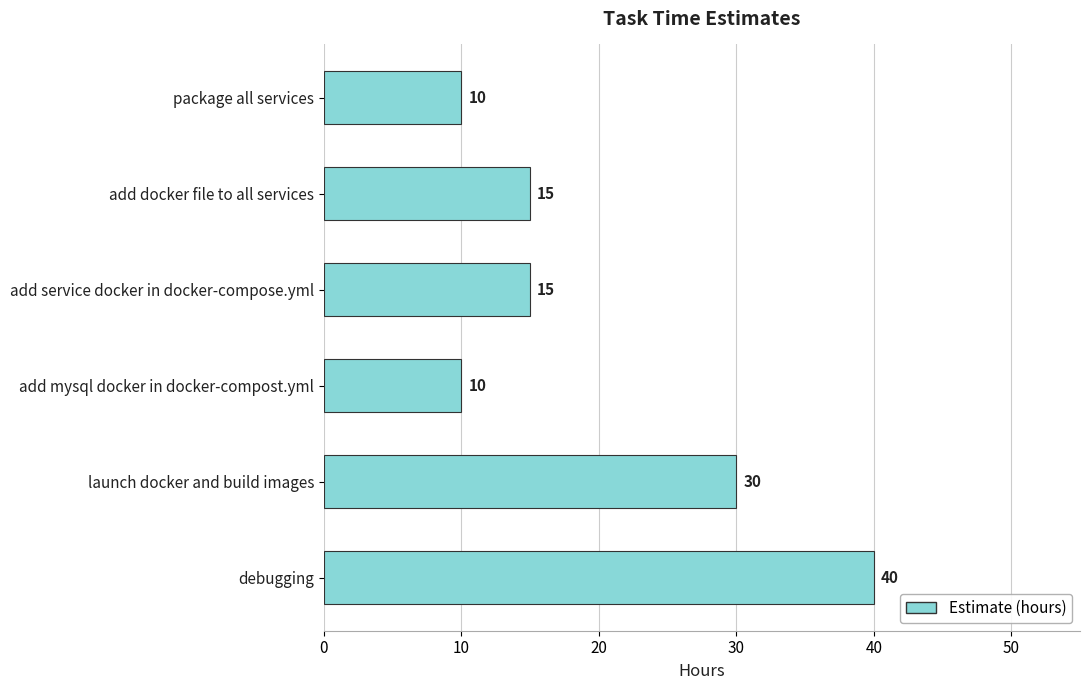

Count the number of data series in this chart.

1